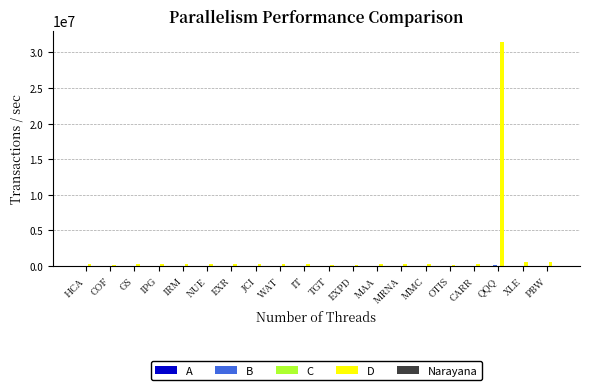

Which series has the largest total across all categories?

D